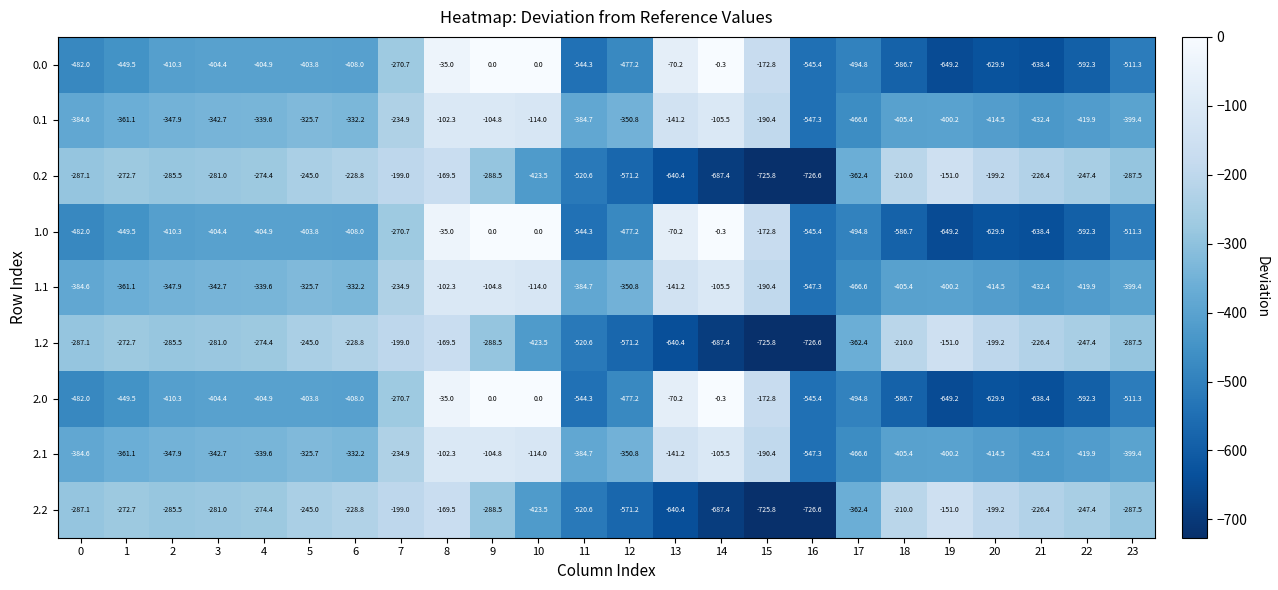

What is the difference between the 2.0 values at 12 and 7?

206.5